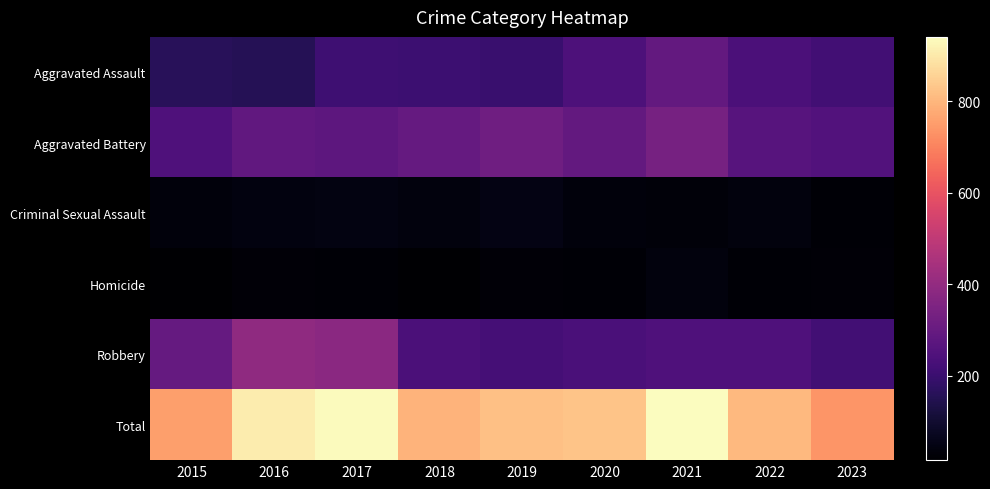

Rank the series by their maximum value, from highest to lowest.

Total, Robbery, Aggravated Battery, Aggravated Assault, Criminal Sexual Assault, Homicide